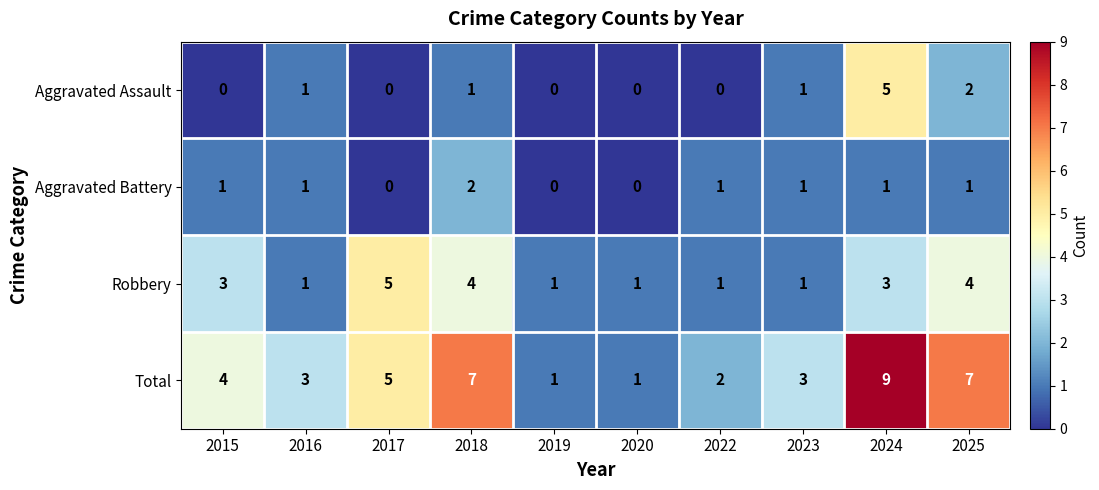

The value of Robbery at 2023 is 1. True or false?

True